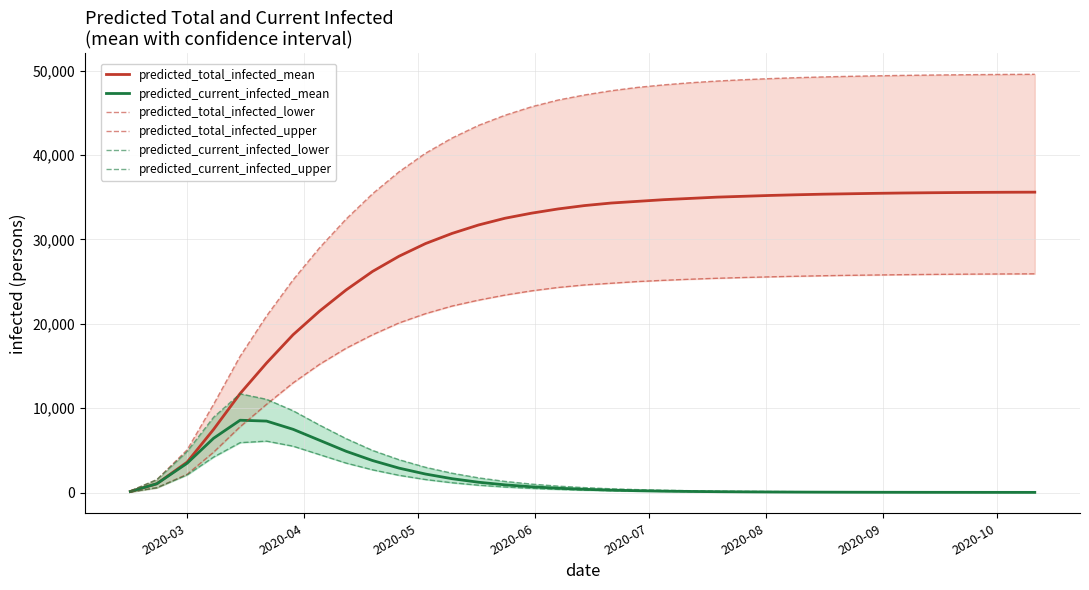

What is the highest value of the predicted_total_infected_mean series?

35590